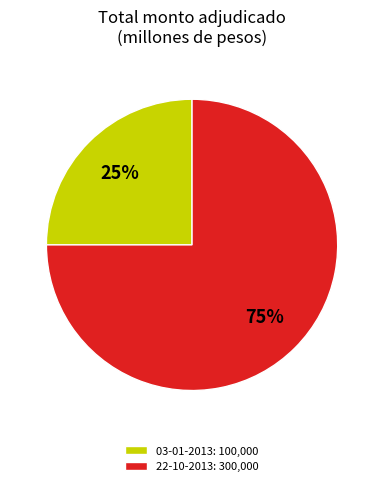

Does 22-10-2013 represent more than half of the total?

Yes